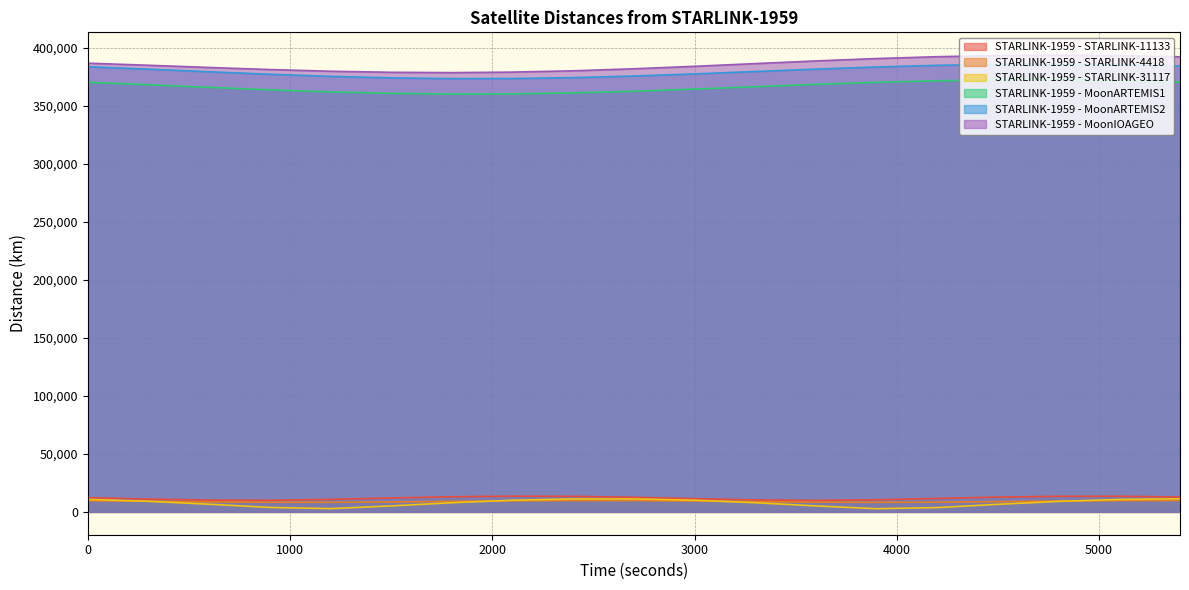

True or false: STARLINK-1959 - STARLINK-31117 and STARLINK-1959 - STARLINK-4418 cross at least once.

True